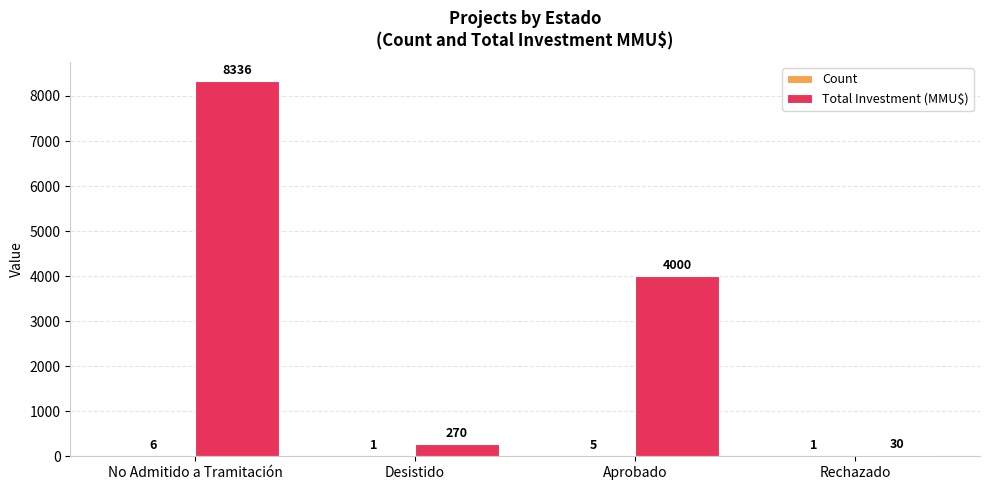

Which series changed the most between Aprobado and Rechazado?

Total Investment (MMU$)